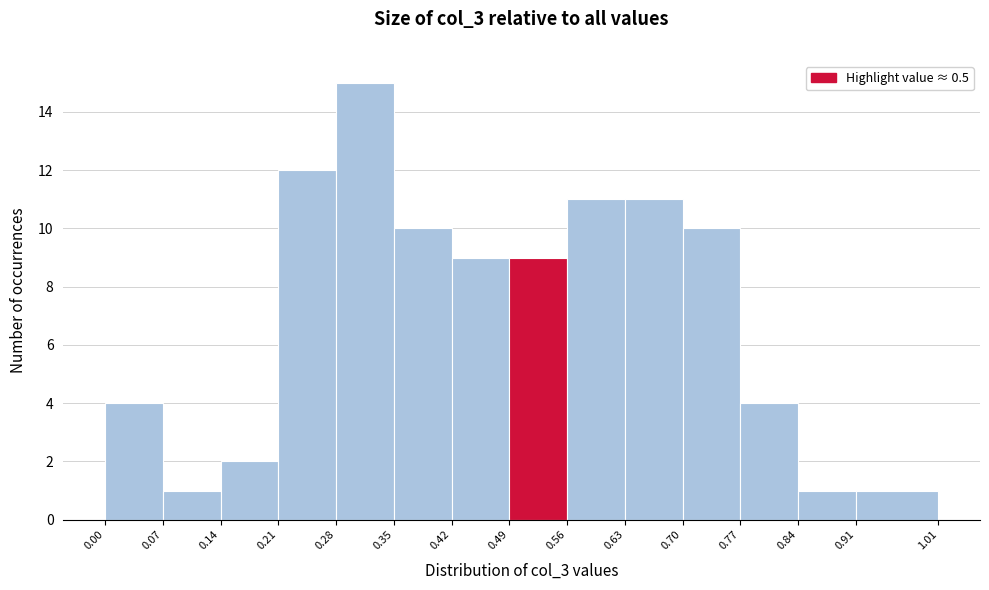

Reading left to right, list every bar in this chart as the range it spans on the x-axis followed by its height. The values are not printed on the chart, so give them approximately, as read against the axis.

0.00 to 0.07: 4
0.07 to 0.14: 1
0.14 to 0.21: 2
0.21 to 0.28: 12
0.28 to 0.35: 15
0.35 to 0.42: 10
0.42 to 0.49: 9
0.49 to 0.56: 9
0.56 to 0.63: 11
0.63 to 0.70: 11
0.70 to 0.77: 10
0.77 to 0.84: 4
0.84 to 0.91: 1
0.91 to 1.01: 1